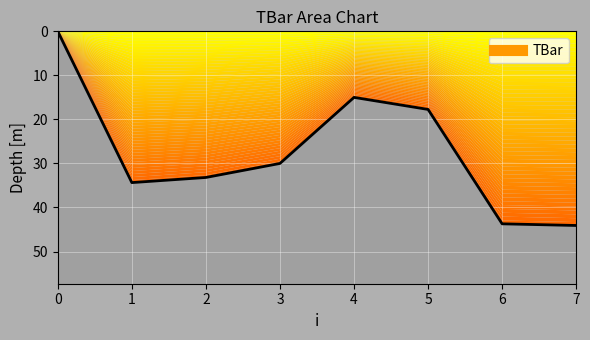

How many series are shown in this chart?

1